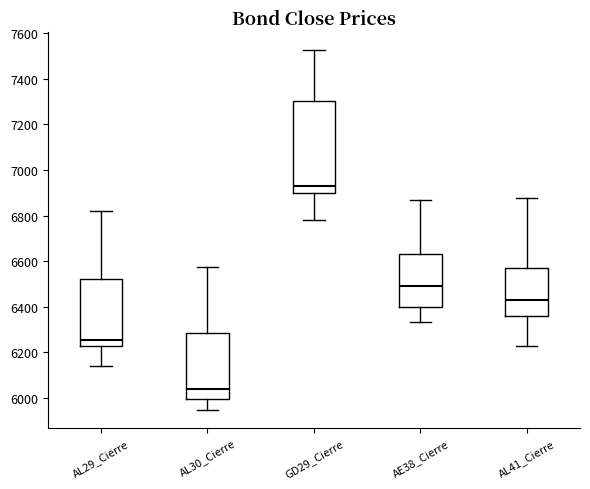

Which box has the lowest median line?

AL30_Cierre